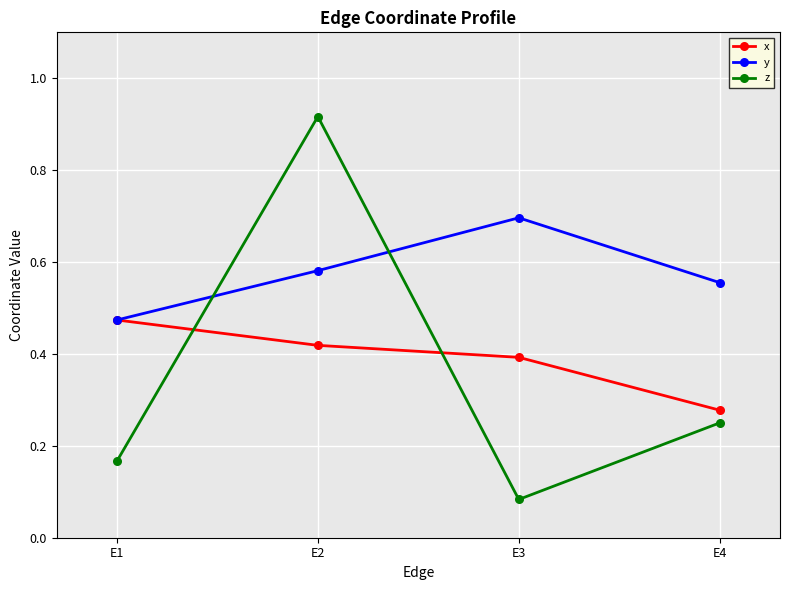

True or false: z has a value of 0.1 at E4.

False